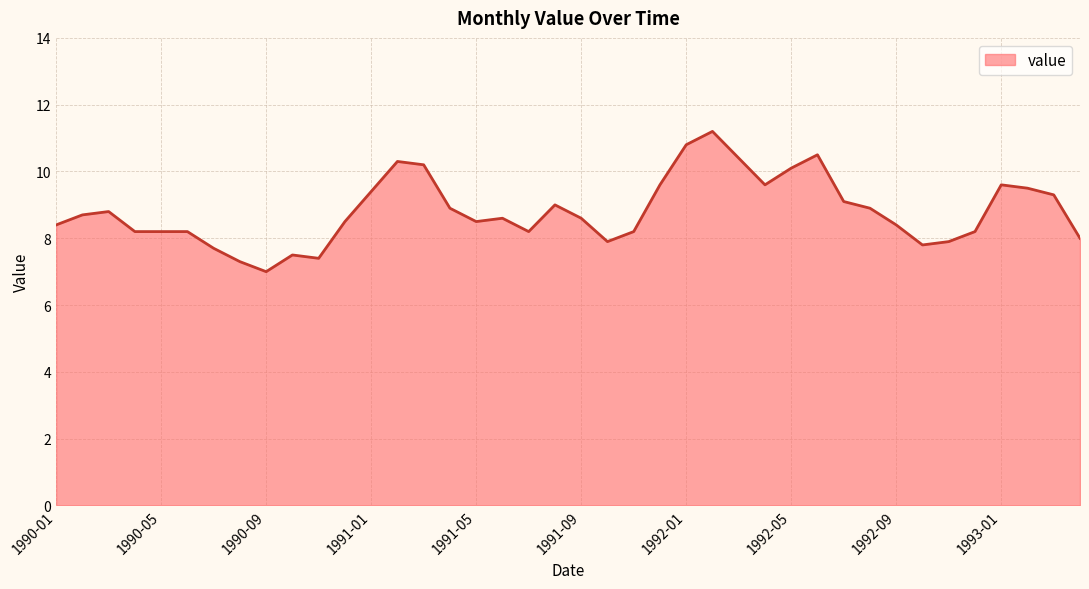

What is the smallest value displayed?

7.0